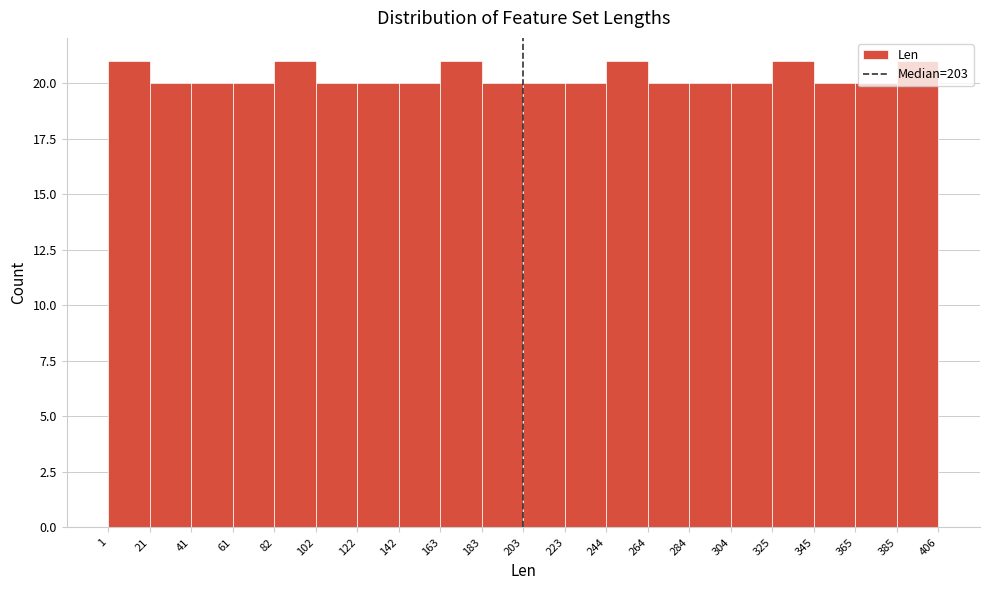

Reading left to right, transcribe this chart: for each bar, give the range it covers on the x-axis and its height. The values are not printed on the chart, so give them approximately, as read against the axis.

1 to 21: 21
21 to 41: 20
41 to 61: 20
61 to 82: 20
82 to 102: 21
102 to 122: 20
122 to 142: 20
142 to 163: 20
163 to 183: 21
183 to 203: 20
203 to 223: 20
223 to 244: 20
244 to 264: 21
264 to 284: 20
284 to 304: 20
304 to 325: 20
325 to 345: 21
345 to 365: 20
365 to 385: 20
385 to 406: 21